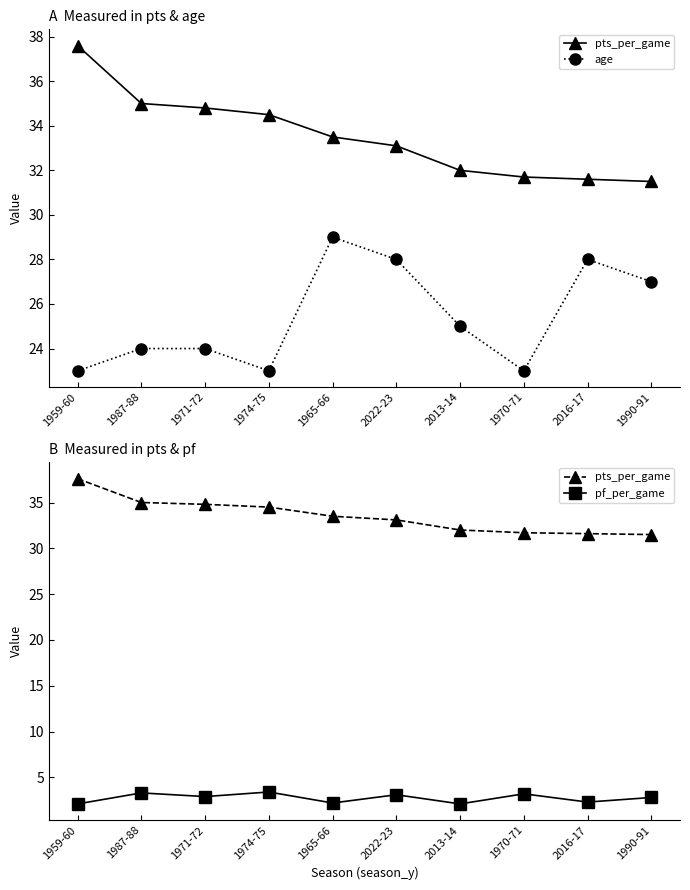

Where does the pts_per_game series first go above 33?

1959-60